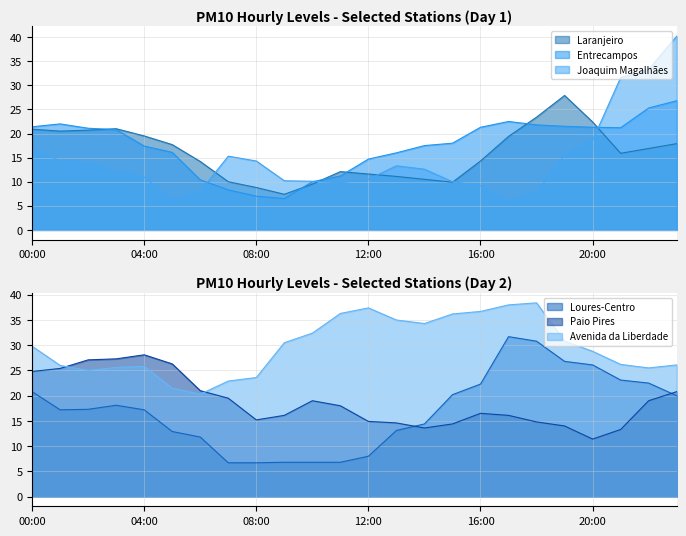

True or false: Laranjeiro and Paio Pires intersect in this chart.

True